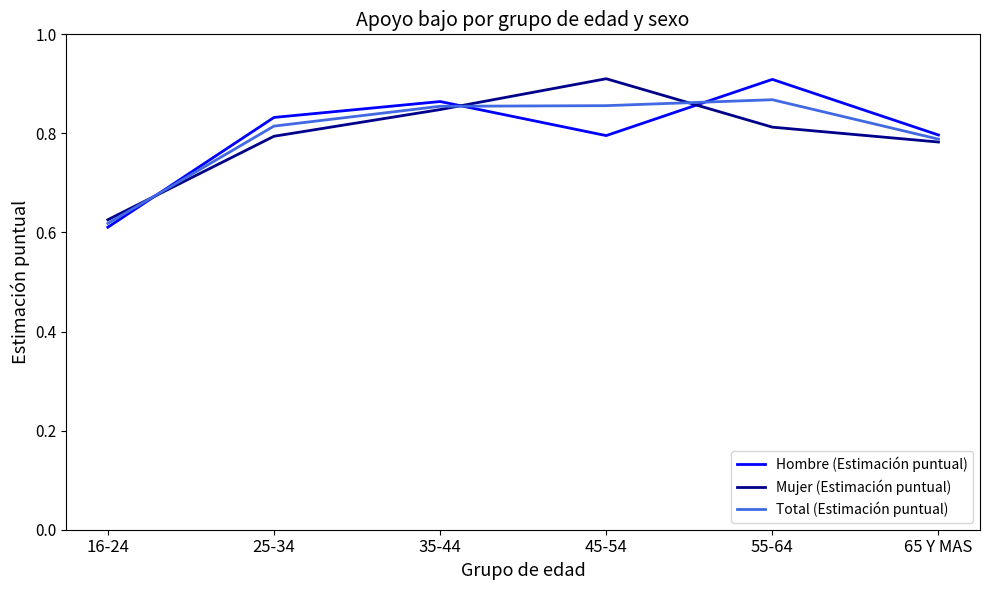

Does the chart display data point markers on the line(s)?

No